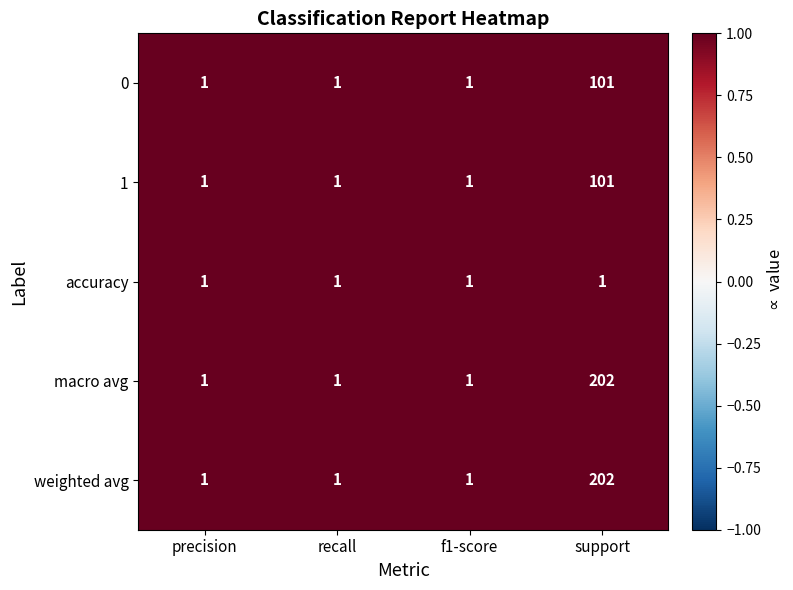

Reading left to right, what are all the values shown in this chart?

0: 1	1	1	101
1: 1	1	1	101
accuracy: 1	1	1	1
macro avg: 1	1	1	202
weighted avg: 1	1	1	202